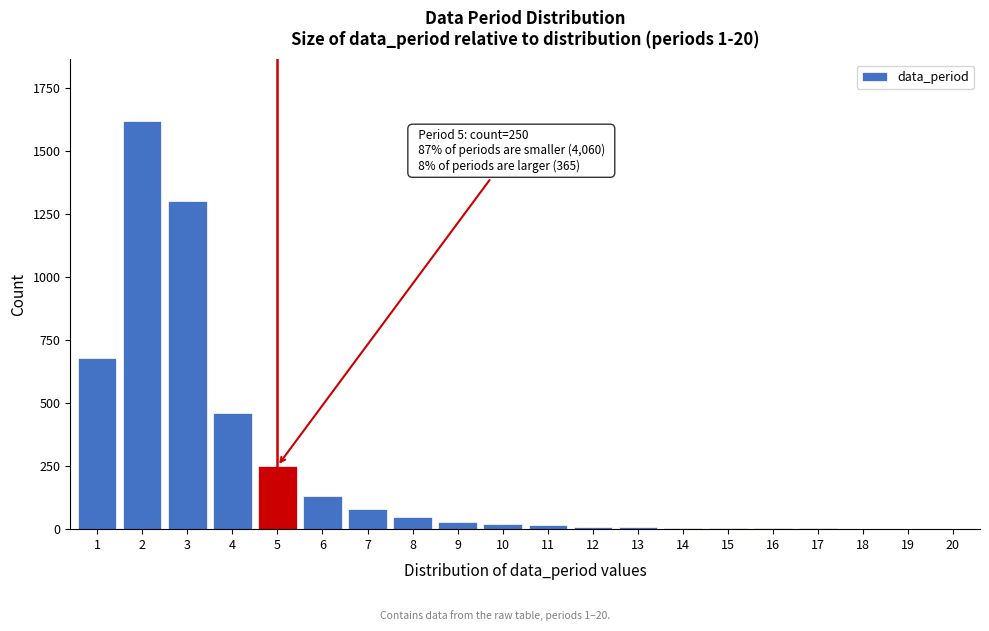

What is the maximum value shown in the chart?

1620